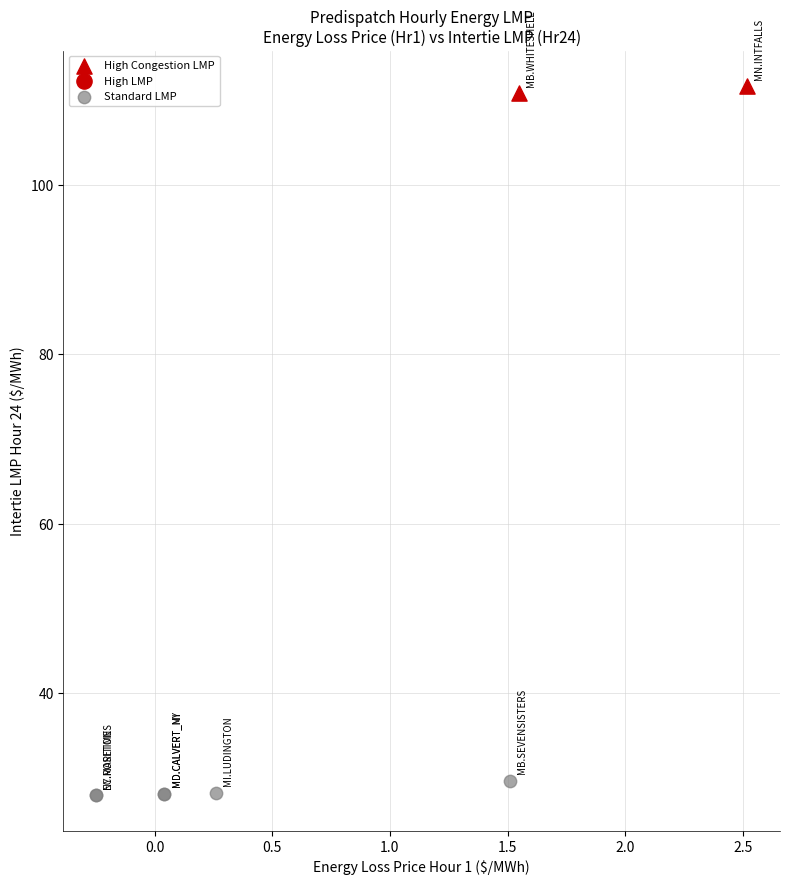

Which series has the largest Y range (max minus min)?

Standard LMP